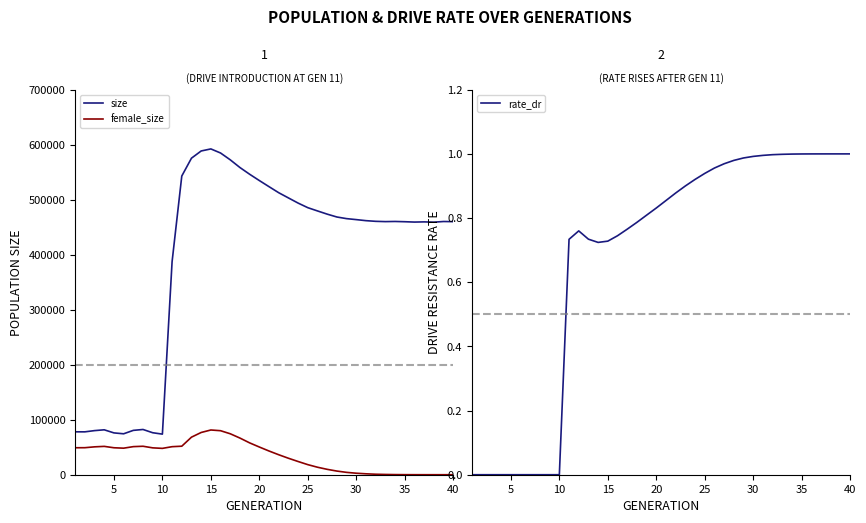

What is the minimum value for size?

73811